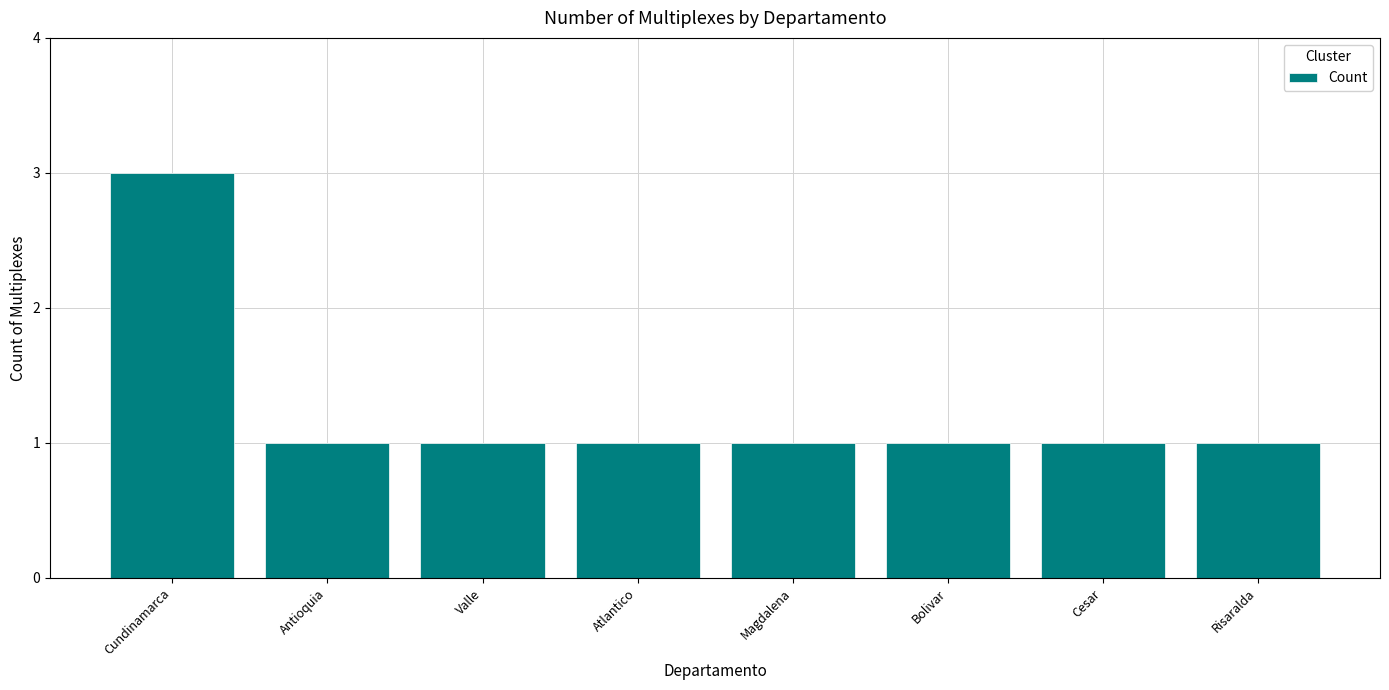

What is the ratio of the value at Risaralda to the value at Valle?

1.0